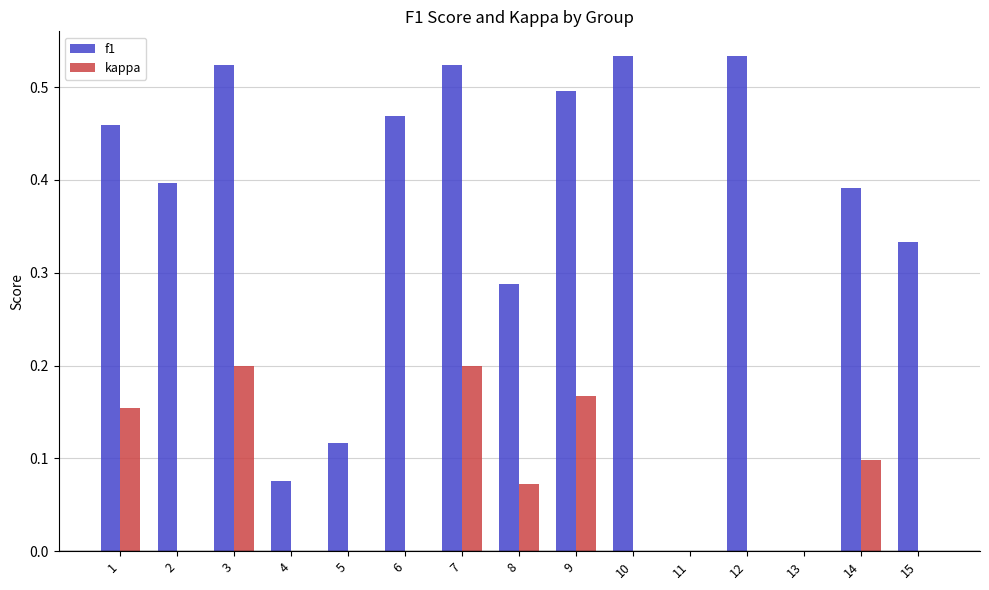

What are all the series names shown in the legend?

f1, kappa